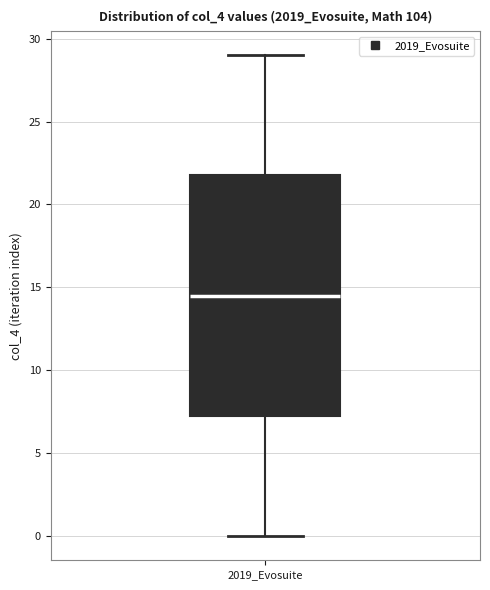

Transcribe this box plot: give where the median line is, the range the box spans, and where the two whiskers end, as read against the y-axis. The values are not printed on the chart, so give them approximately, as read against the axis.

median 14.5, box 7.5 to 22.0, whiskers 0.0 to 29.0